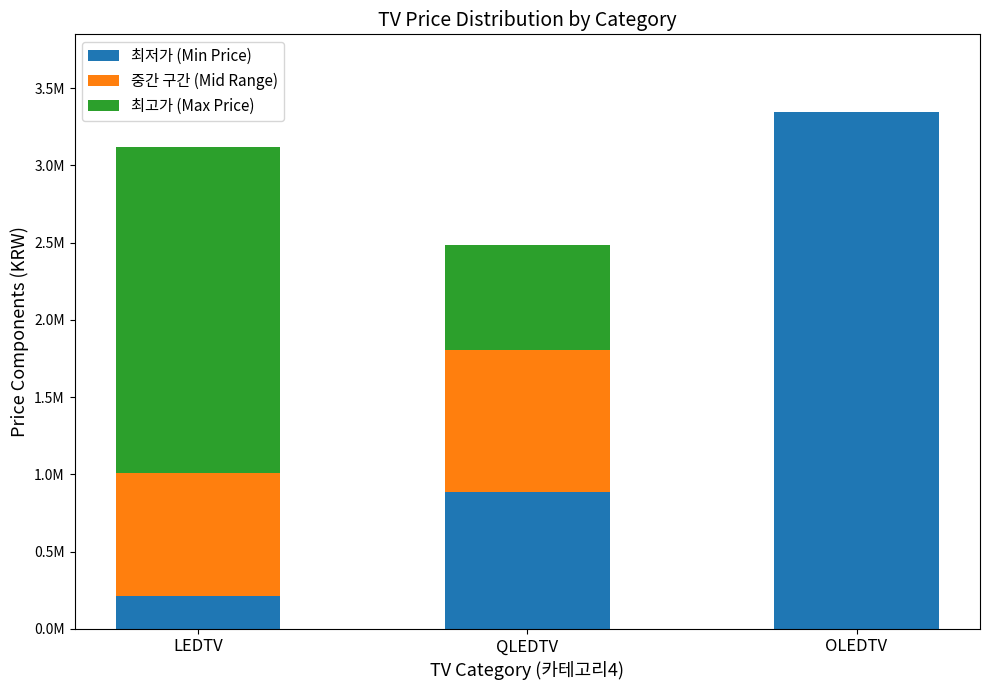

Are the bars horizontal?

No